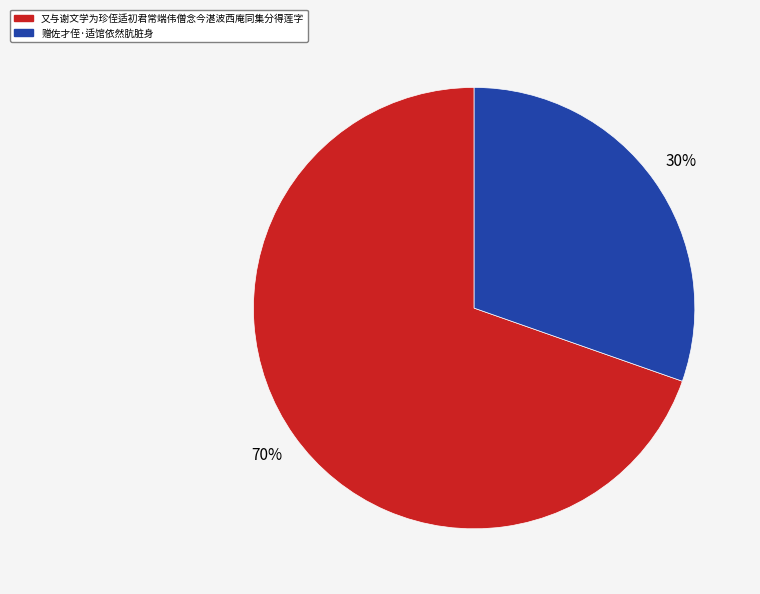

How many slices are in this pie chart?

2